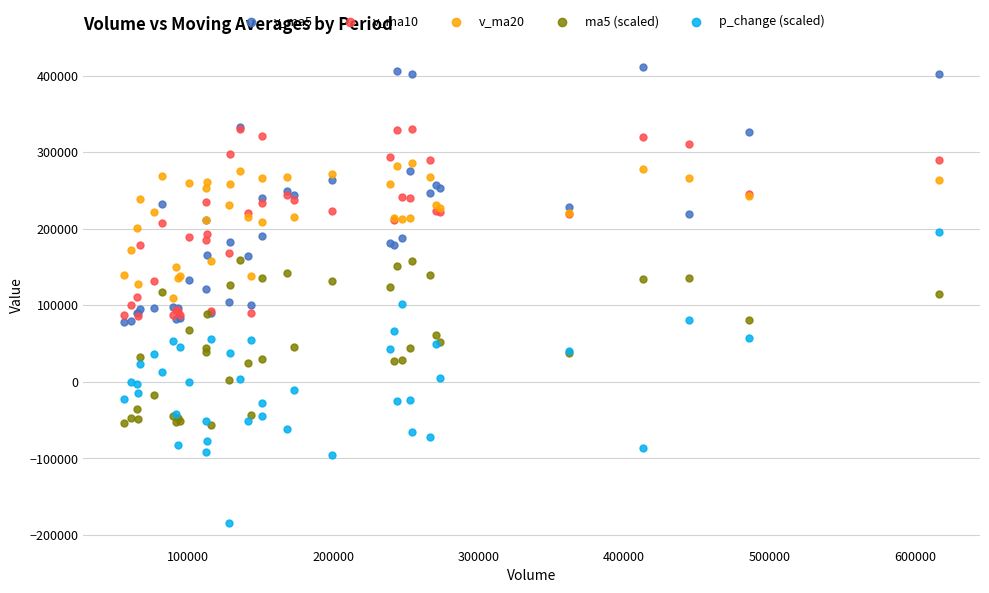

What are all the series names shown in the legend?

v_ma5, v_ma10, v_ma20, ma5 (scaled), p_change (scaled)